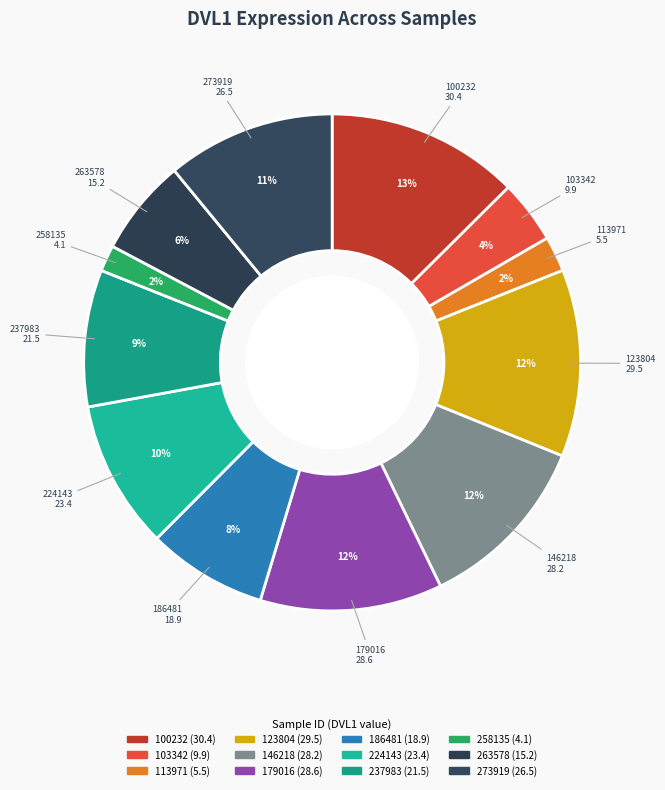

How many slices are in this pie chart?

12